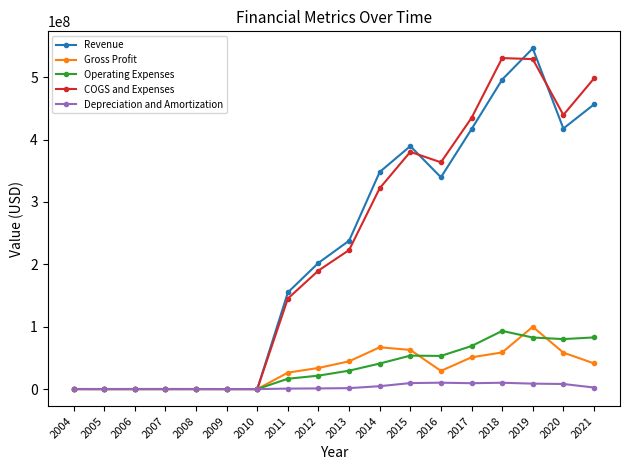

At which category is the sum across all series the highest?

2019